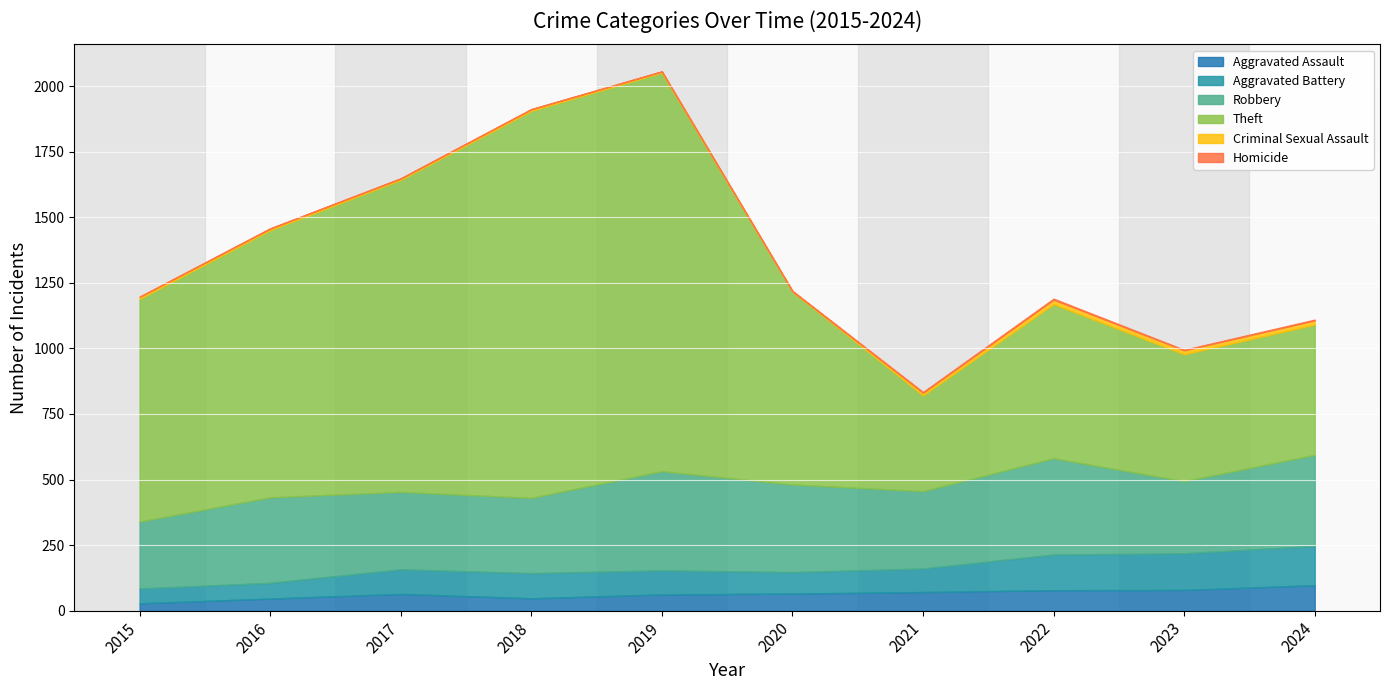

List the labels in order of Theft value, smallest first.

2021, 2023, 2024, 2022, 2020, 2015, 2016, 2017, 2018, 2019